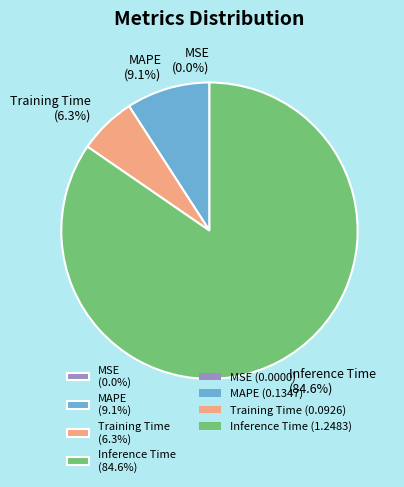

How much of the chart is everything except MAPE (9.1%)?

90.9%